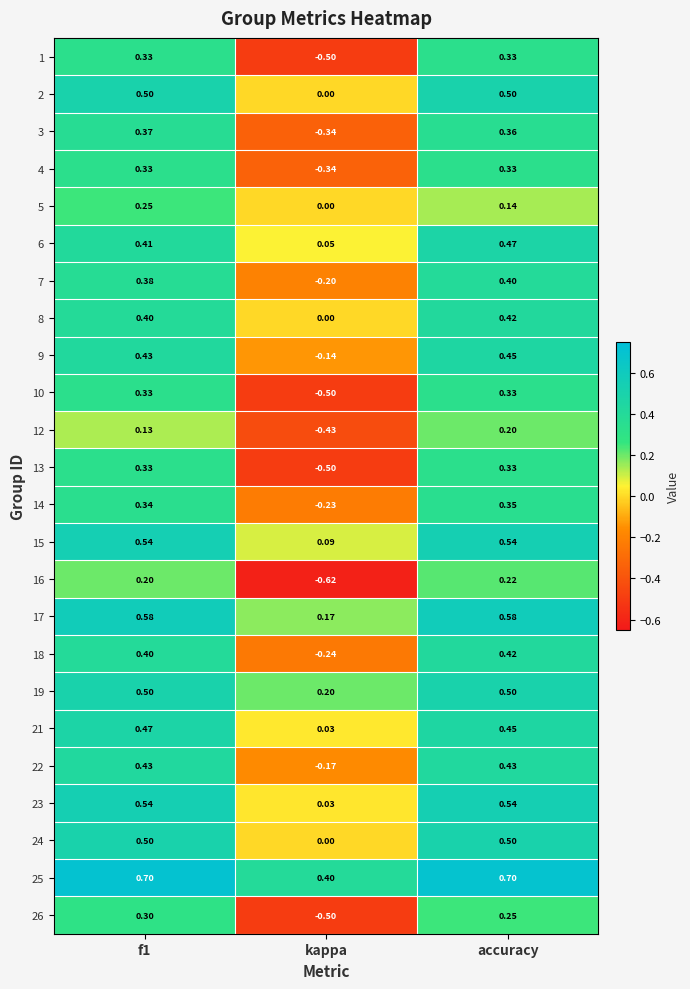

How many negative values does the 16 series have?

1